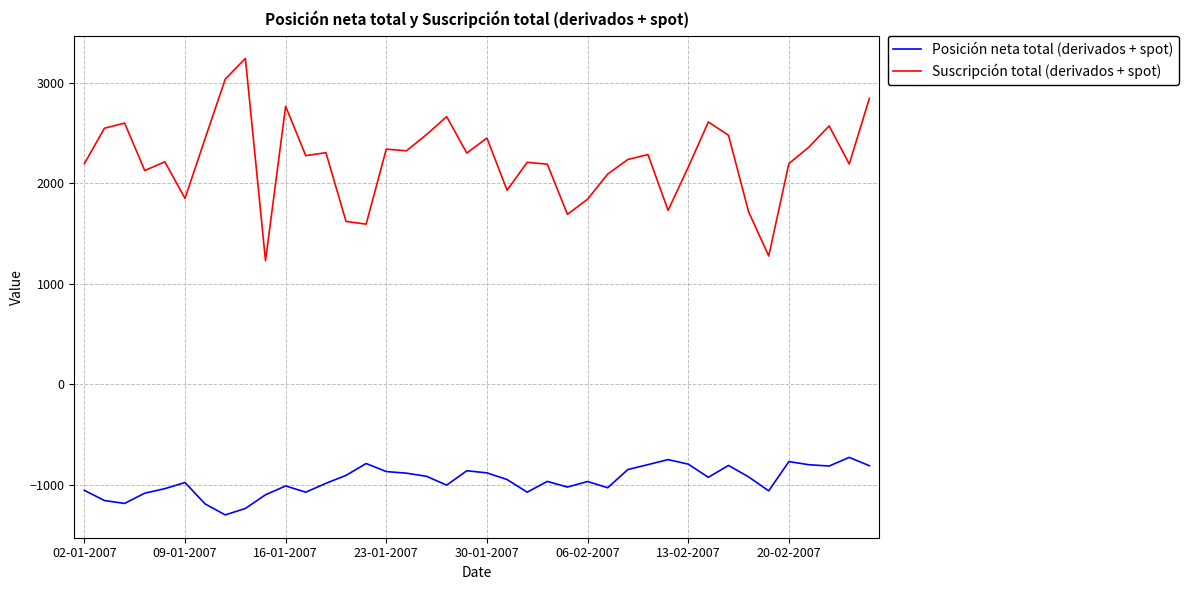

What is the maximum value shown in the chart?

3241